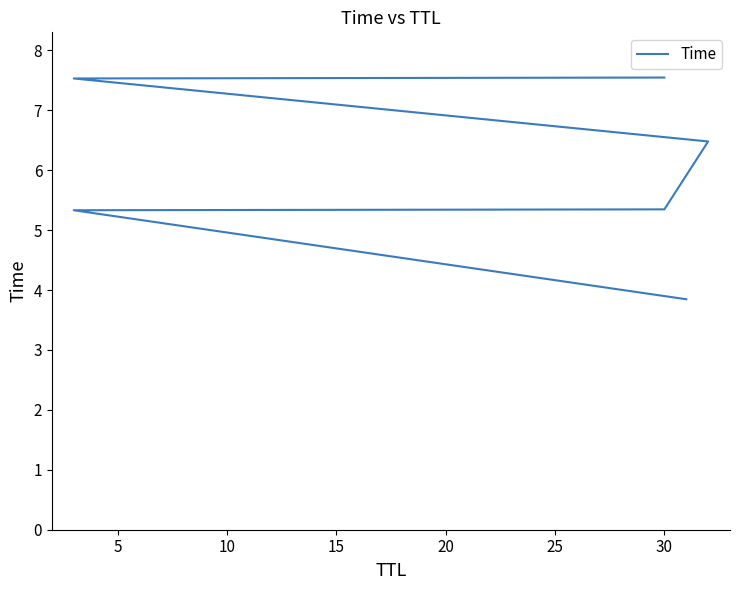

Count the number of values greater than 6.

3